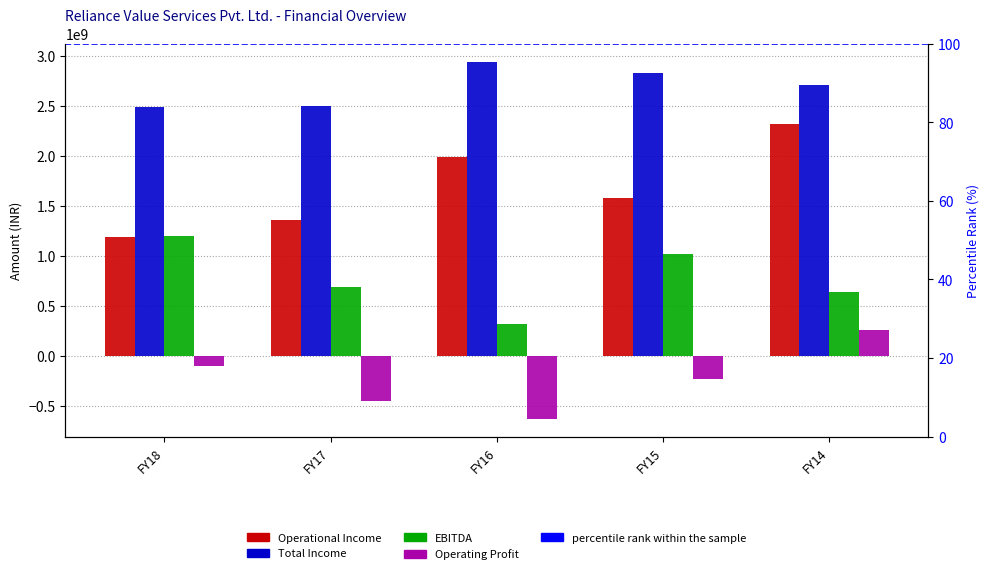

Which category has the highest value in the EBITDA series?

FY18